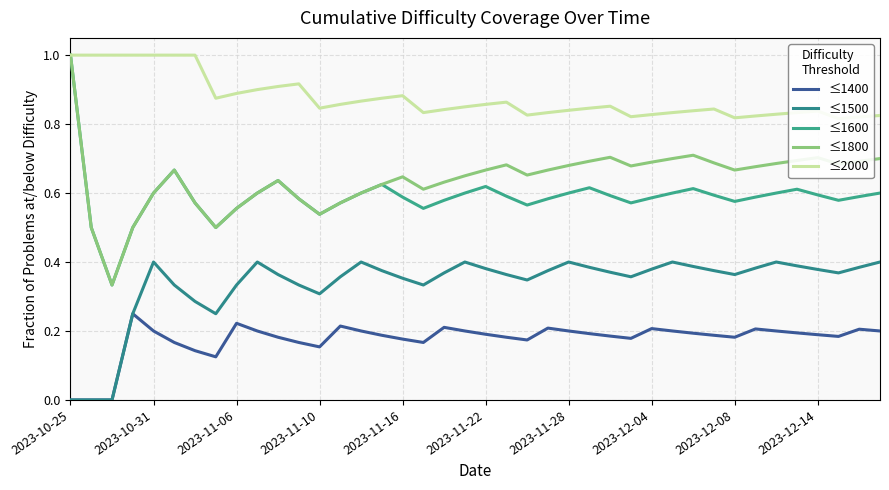

What is the highest value of the ≤1400 series?

0.2